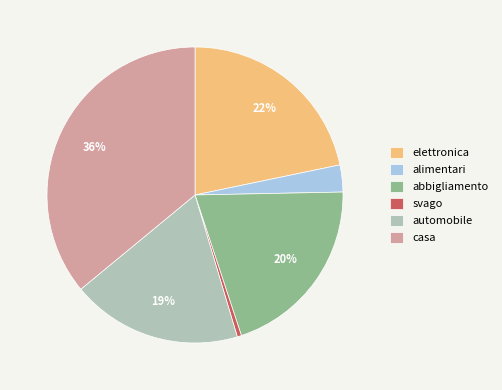

True or false: svago accounts for 7% of the total.

False